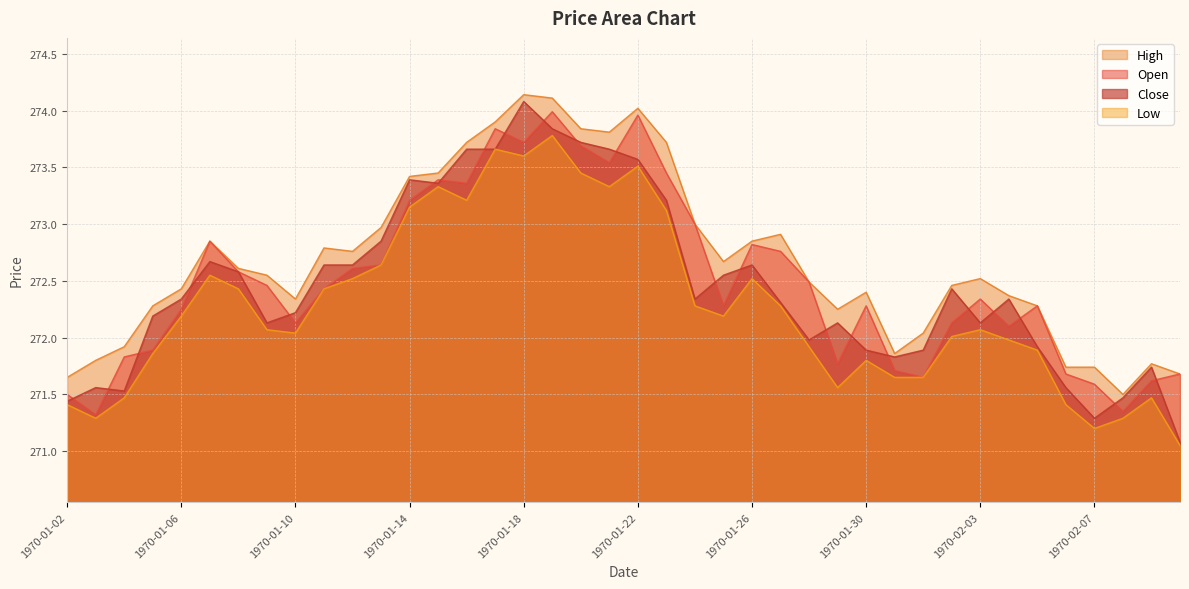

True or false: High has a value of 403.6 at 1970-02-08.

False